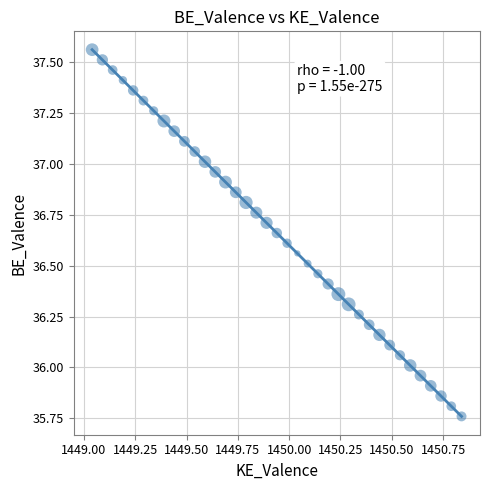

What is the range of Y values (max minus min)?

1.8